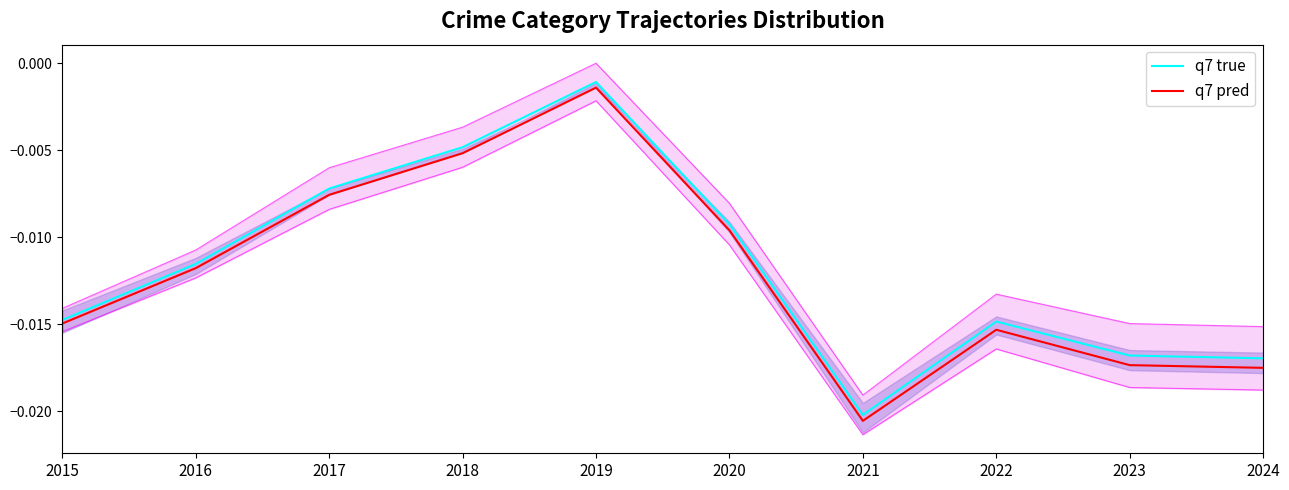

Which has a higher value, 2016 or 2021?

2016